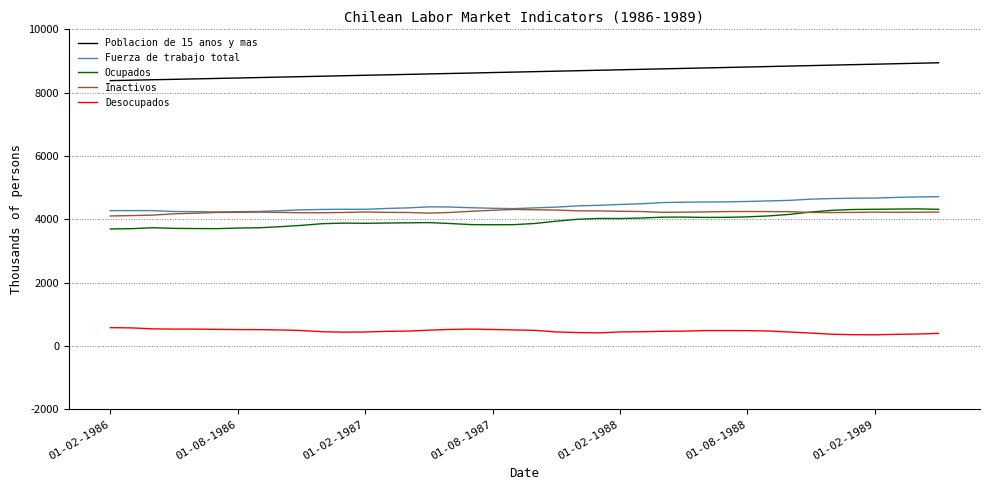

Which series has the largest total across all categories?

Poblacion de 15 anos y mas